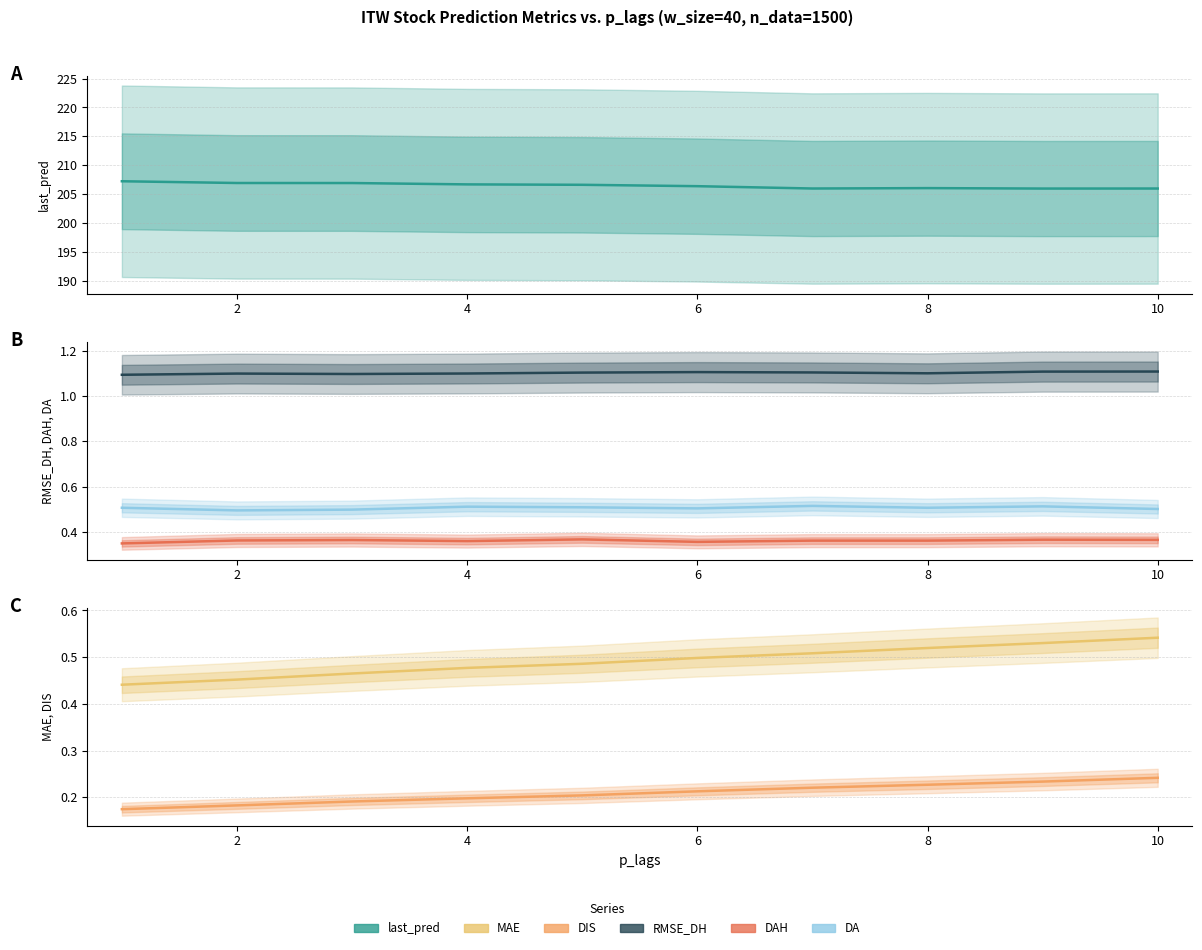

What is the highest value of the DIS series?

0.2